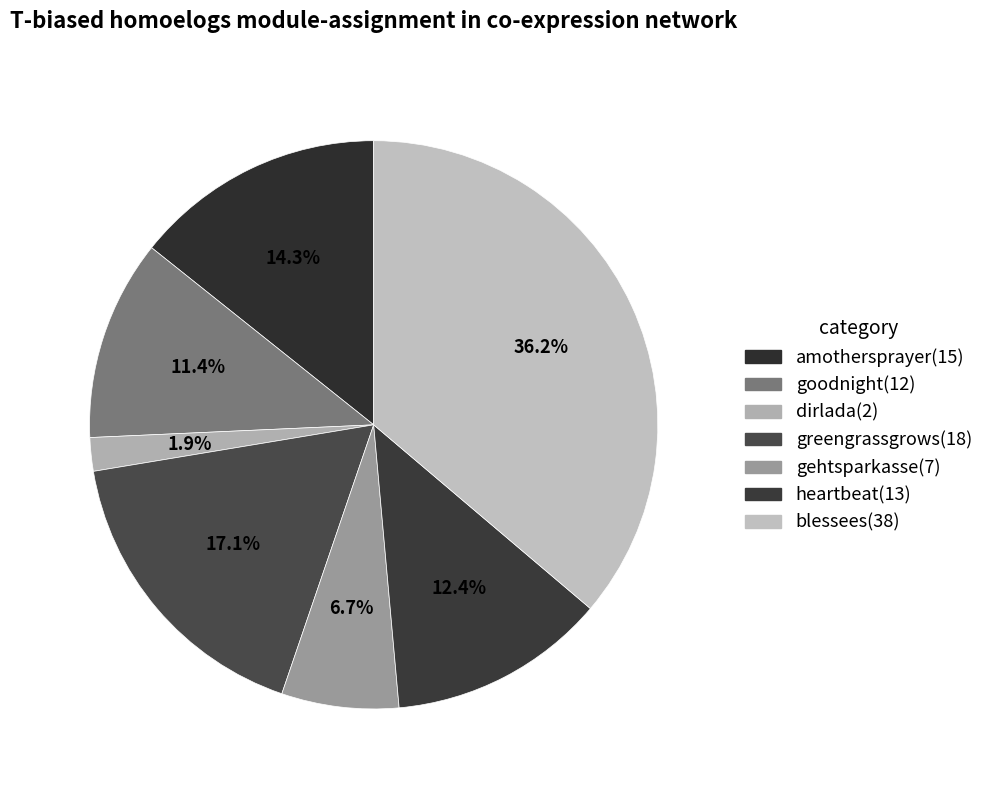

How many slices are in this pie chart?

7